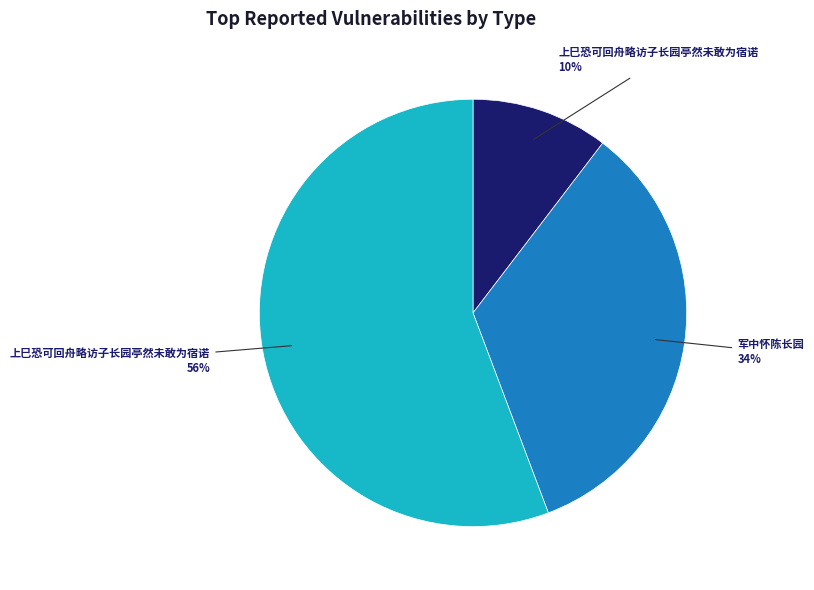

Is there any slice that represents more than half of the pie?

Yes